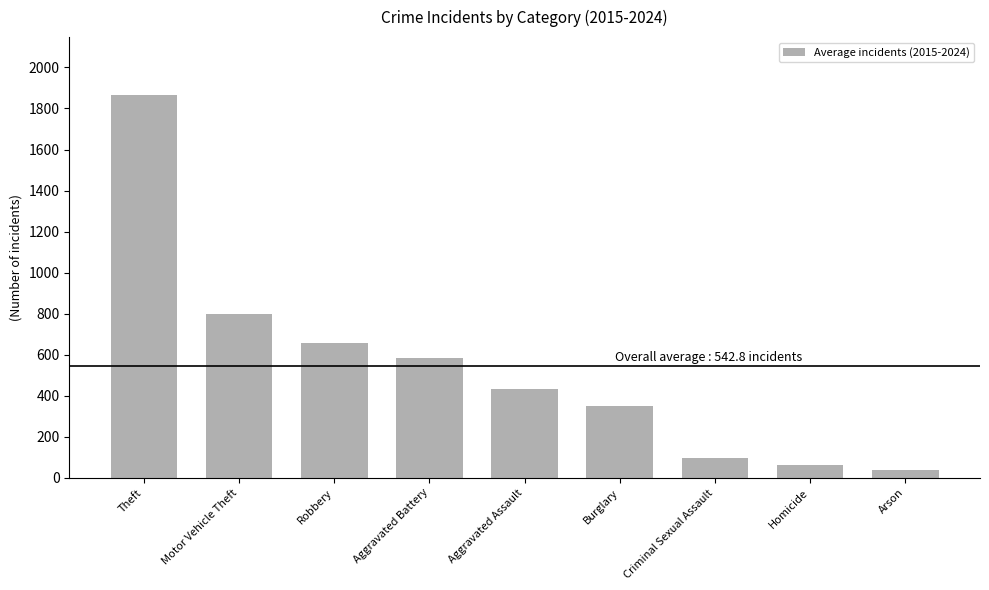

Approximately how many times larger is the value at Burglary compared to Robbery?

0.5